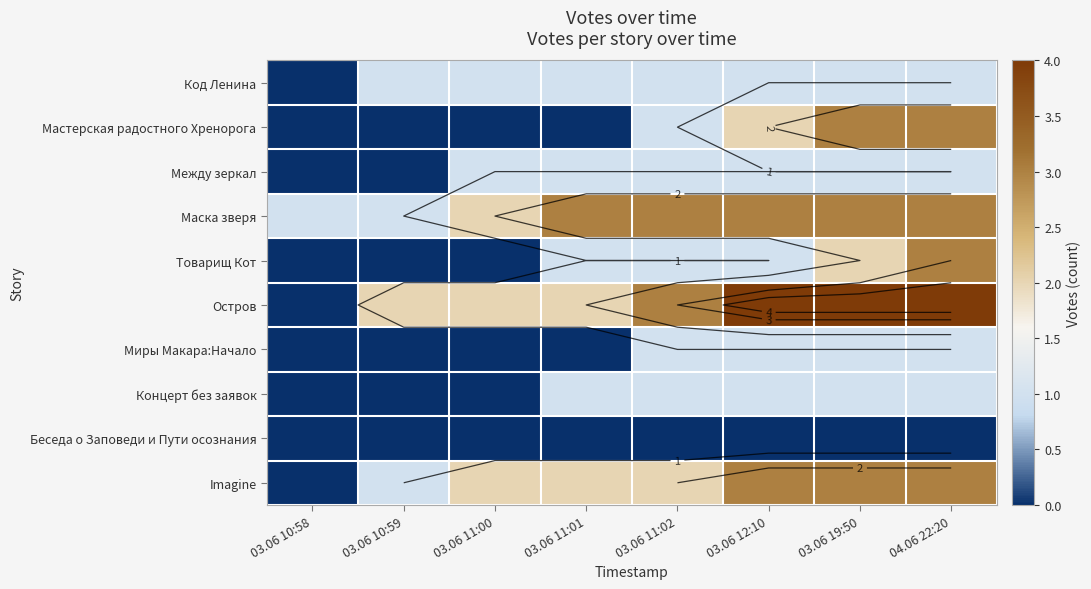

What is the total value across all series at 03.06 10:59?

5